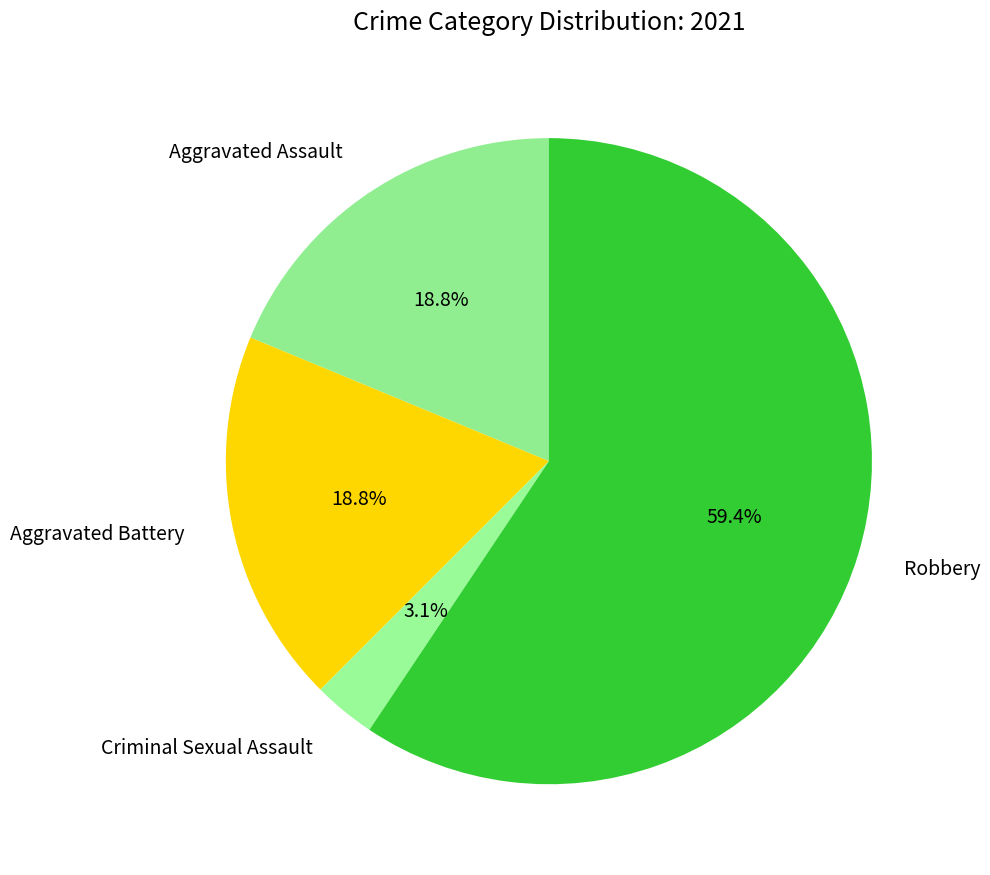

Is Robbery the majority of the pie?

Yes